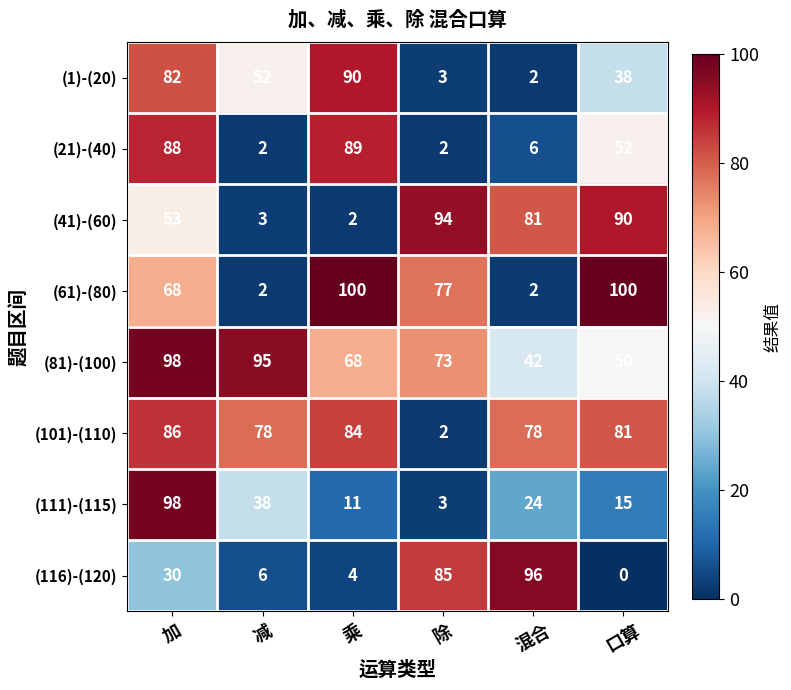

Read the (101)-(110) value at 减, to the nearest 10.

80